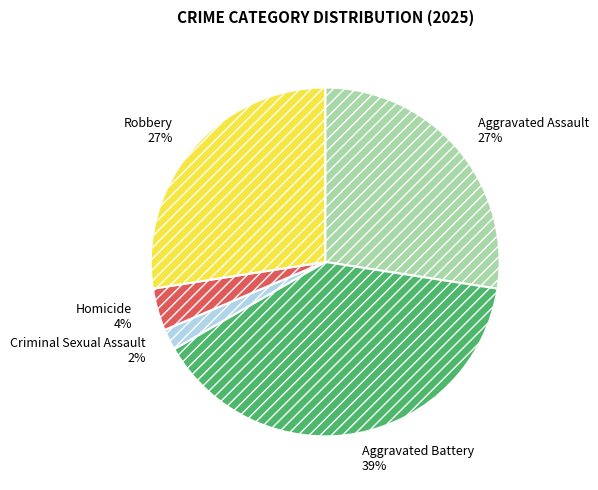

Is there a majority slice in this chart?

No